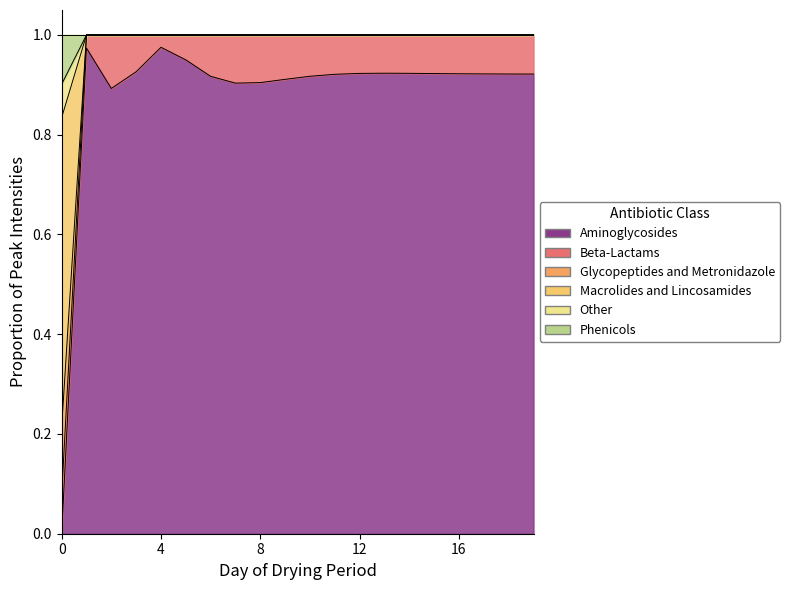

What is the label of the 19th point from the left?

18